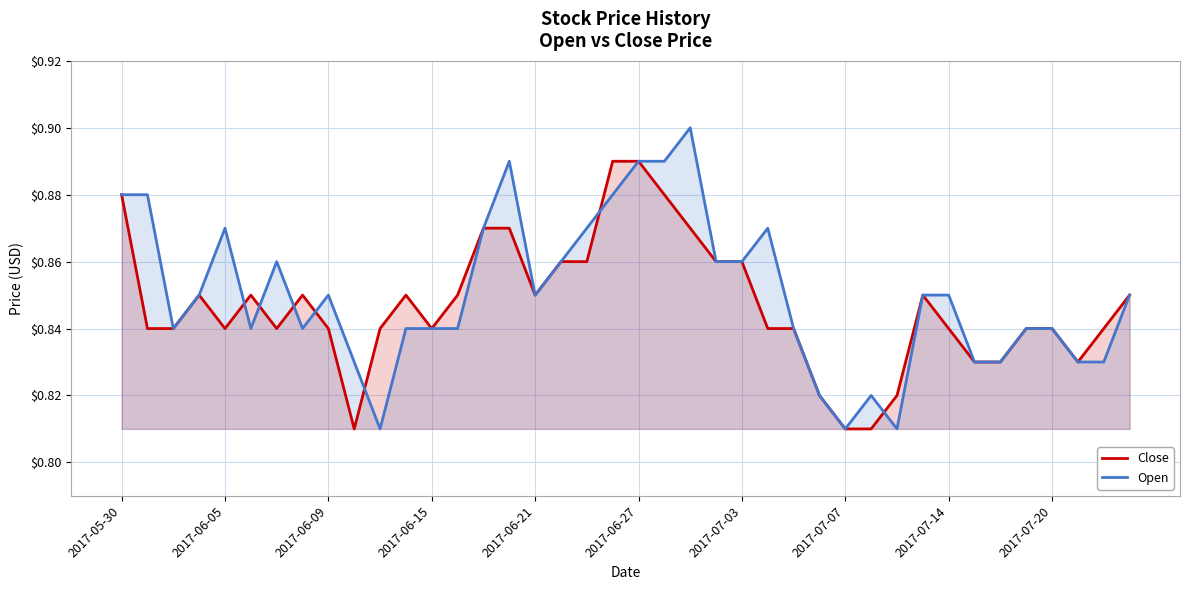

List the series in order of their peak value, lowest first.

Close, Open